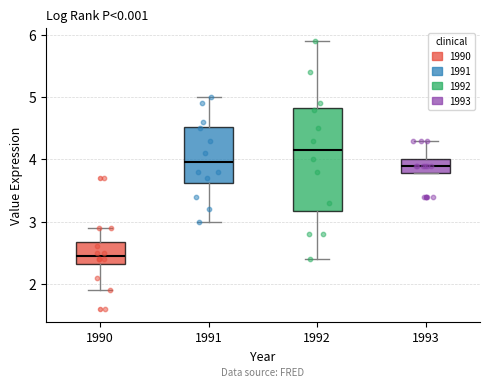

Reading left to right, read every box against the y-axis: the position of its median line, the range the box covers, and the ends of its whiskers. The values are not printed on the chart, so give them approximately, as read against the axis.

1990: median 2.5, box 2.3 to 2.7, whiskers 1.9 to 2.9
1991: median 4.0, box 3.6 to 4.5, whiskers 3.0 to 5.0
1992: median 4.2, box 3.2 to 4.8, whiskers 2.4 to 5.9
1993: median 3.9, box 3.8 to 4.0, whiskers 3.8 to 4.3